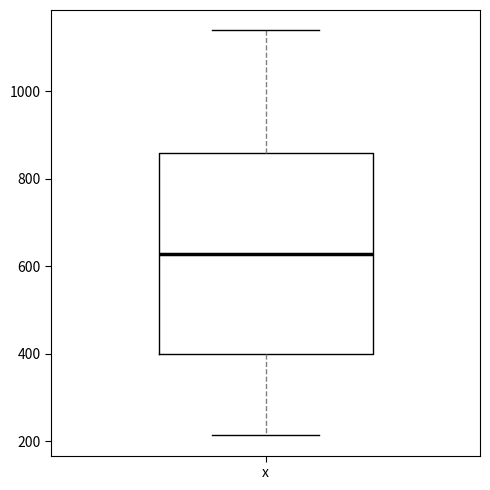

Where does the upper whisker of the box for x end on the y-axis? The values are not printed on the chart, so give them approximately, as read against the axis.

1140